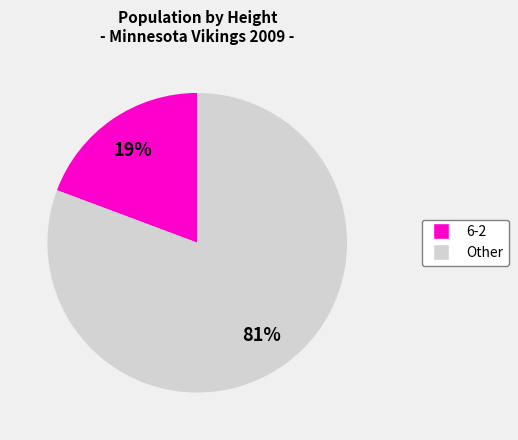

To the nearest percent, what is the average slice percentage?

50%